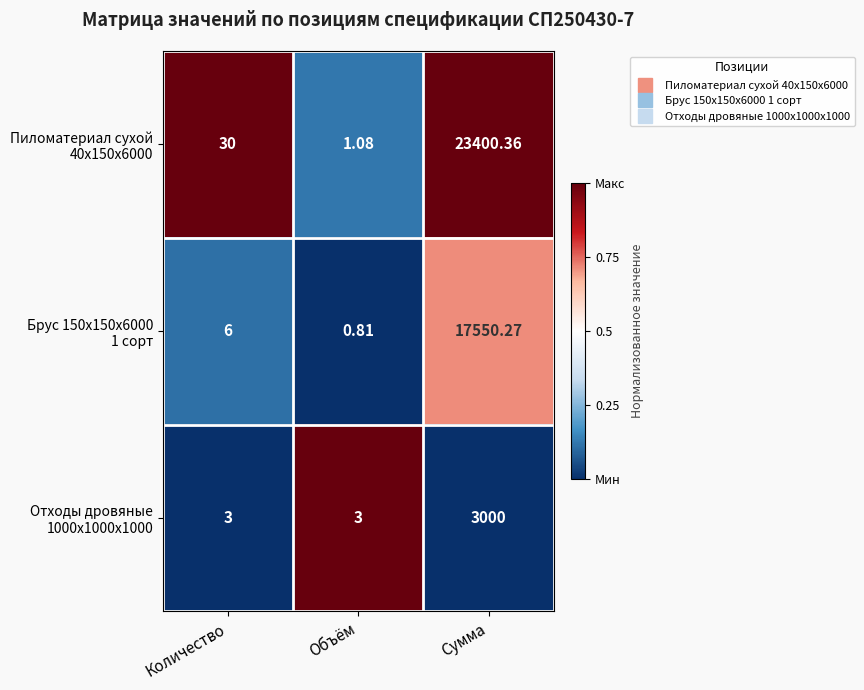

At which category is the sum across all series the highest?

Сумма